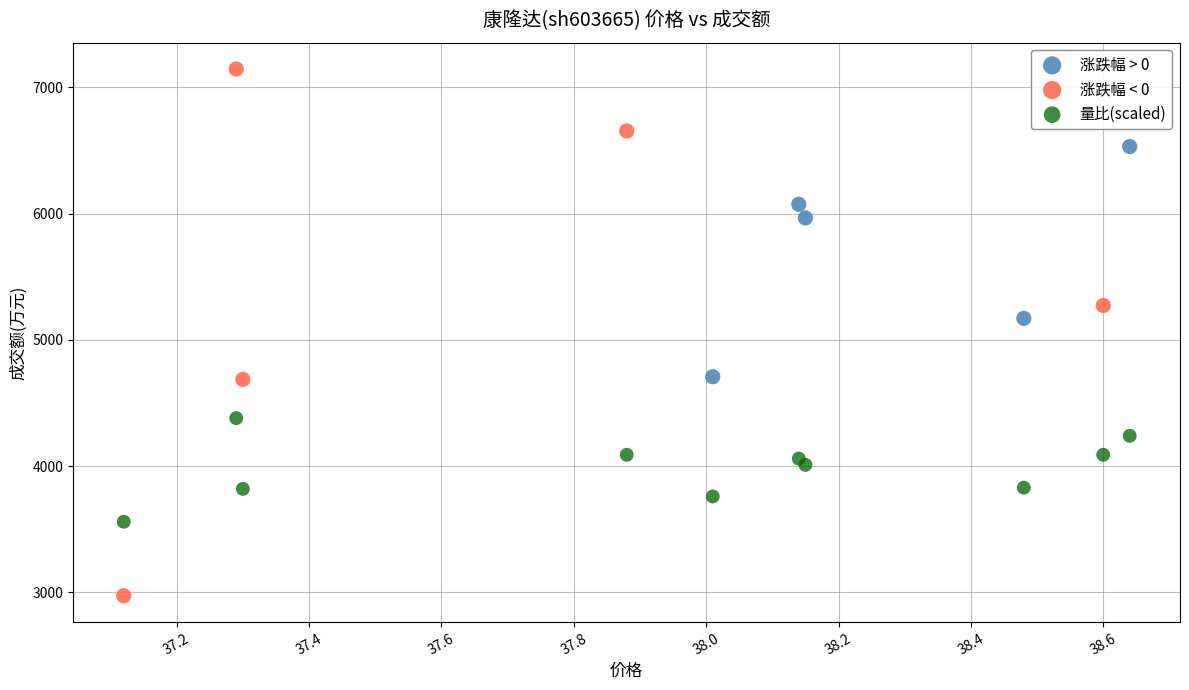

Which series contains the highest Y value?

涨跌幅 < 0